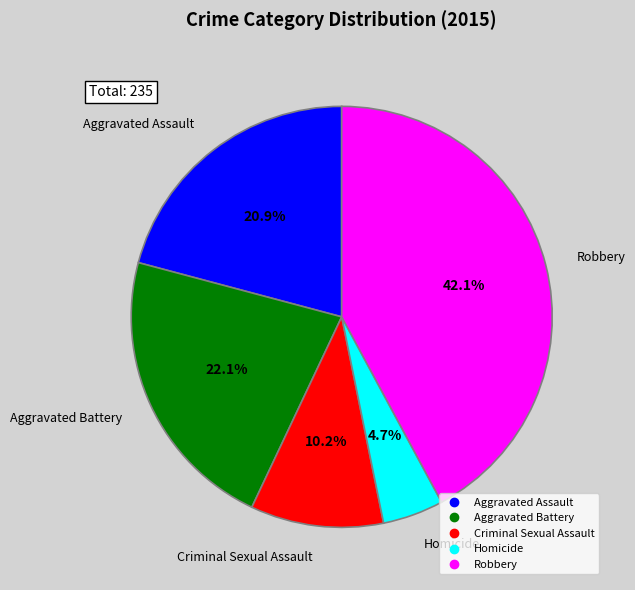

Which has a higher value, Criminal Sexual Assault or Aggravated Battery?

Aggravated Battery